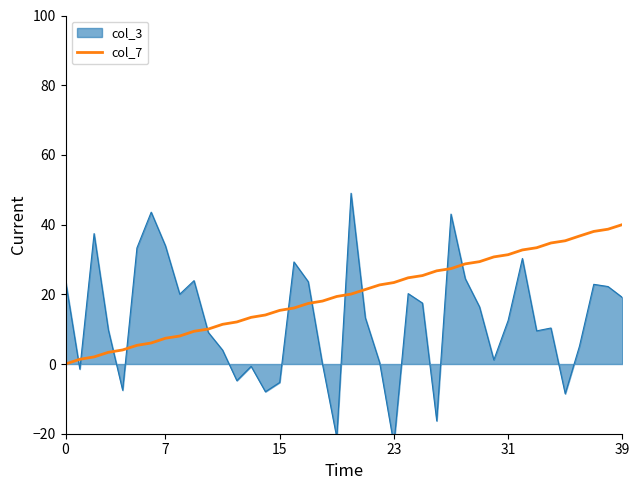

Between 22 and 32, which is larger?

32